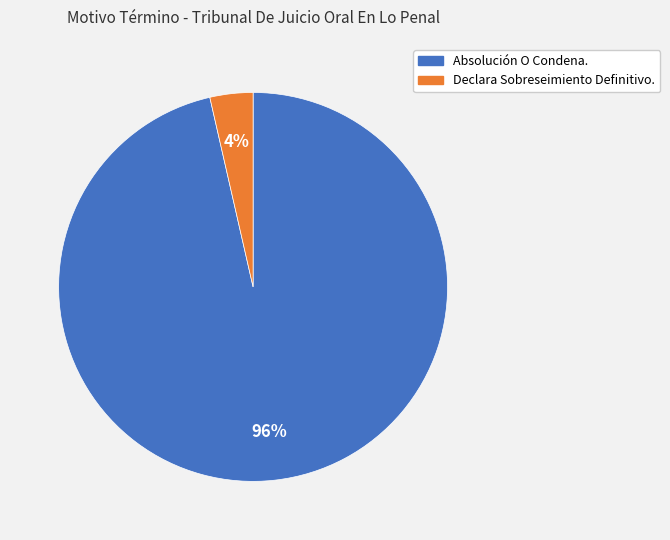

Rank the categories by value from highest to lowest.

Absolución O Condena., Declara Sobreseimiento Definitivo.